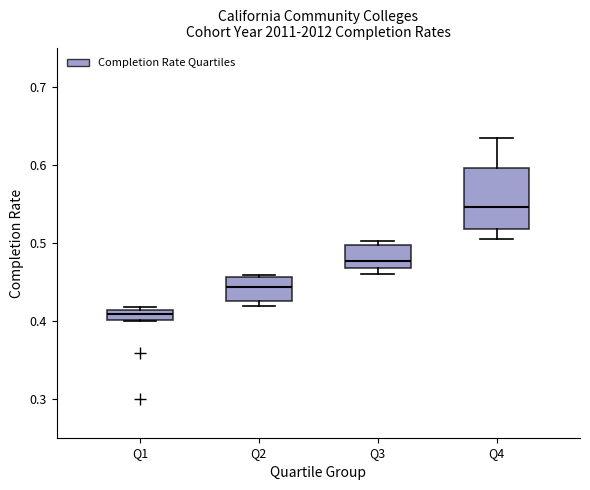

Where is the lower edge of the box for Q2 on the y-axis? The values are not printed on the chart, so give them approximately, as read against the axis.

0.43